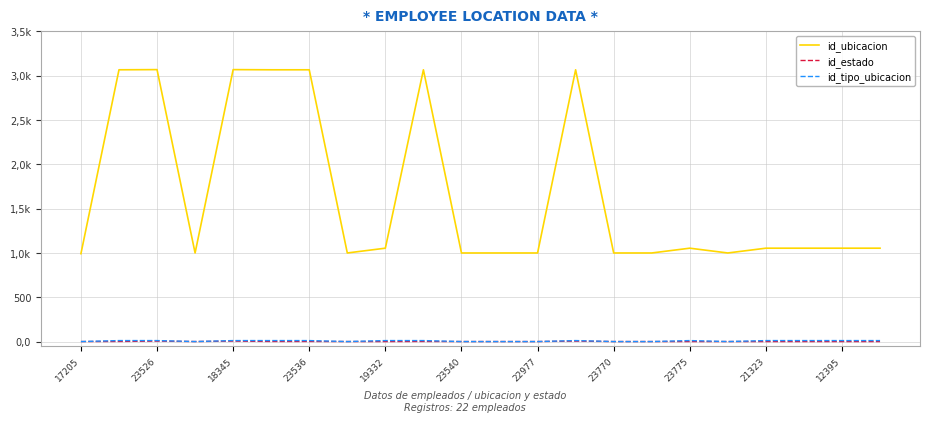

Count the id_estado values in the range 1 to 2.

19